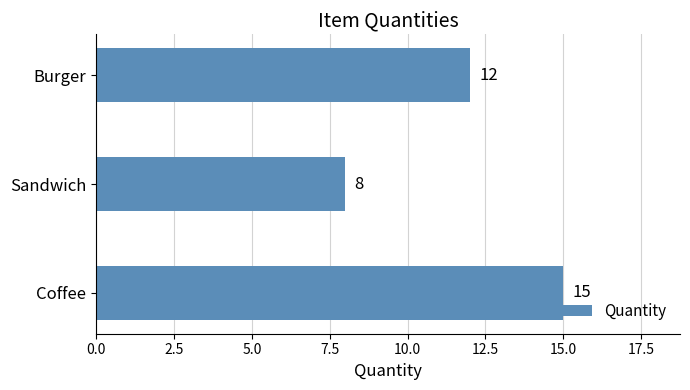

How many categories are shown in the chart?

3